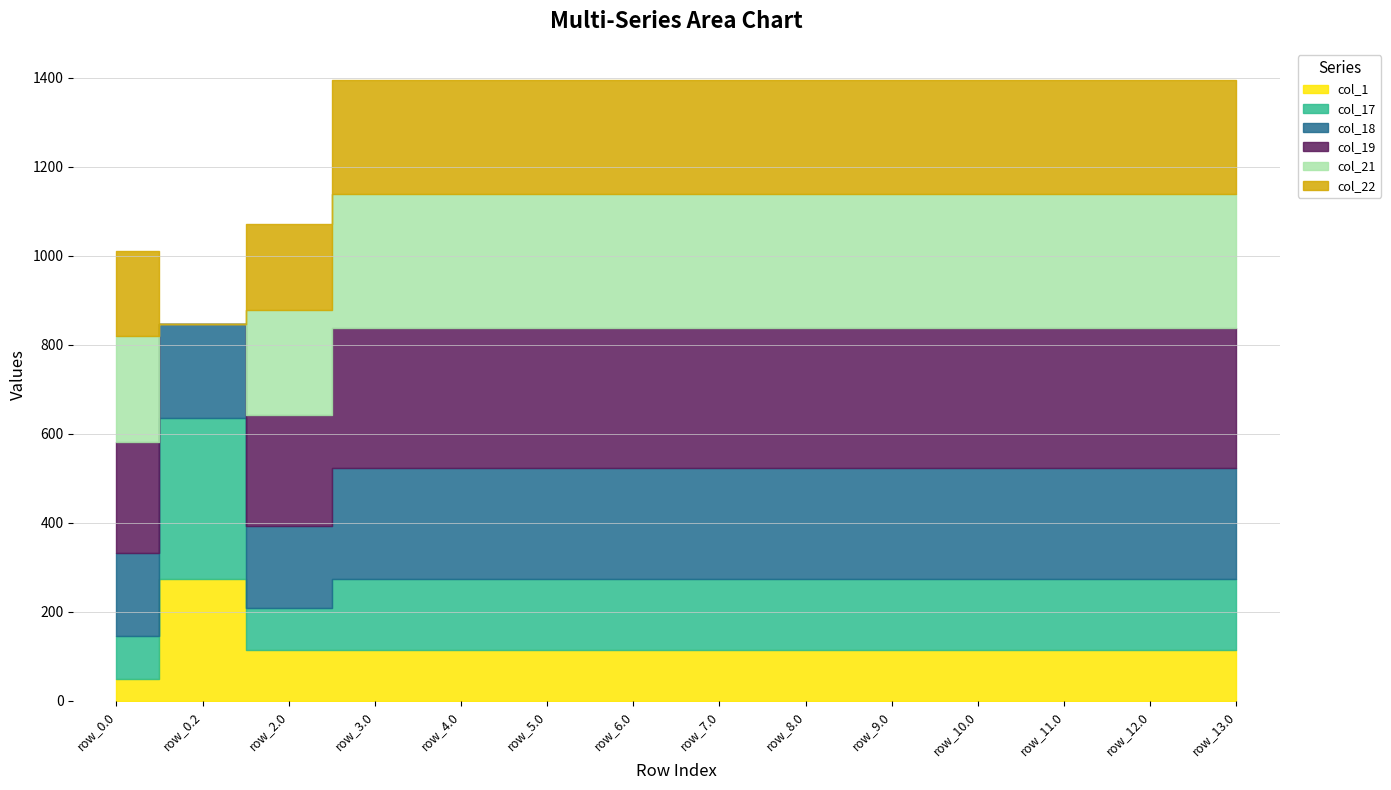

What is the label of the 12th point from the right?

row_2.0